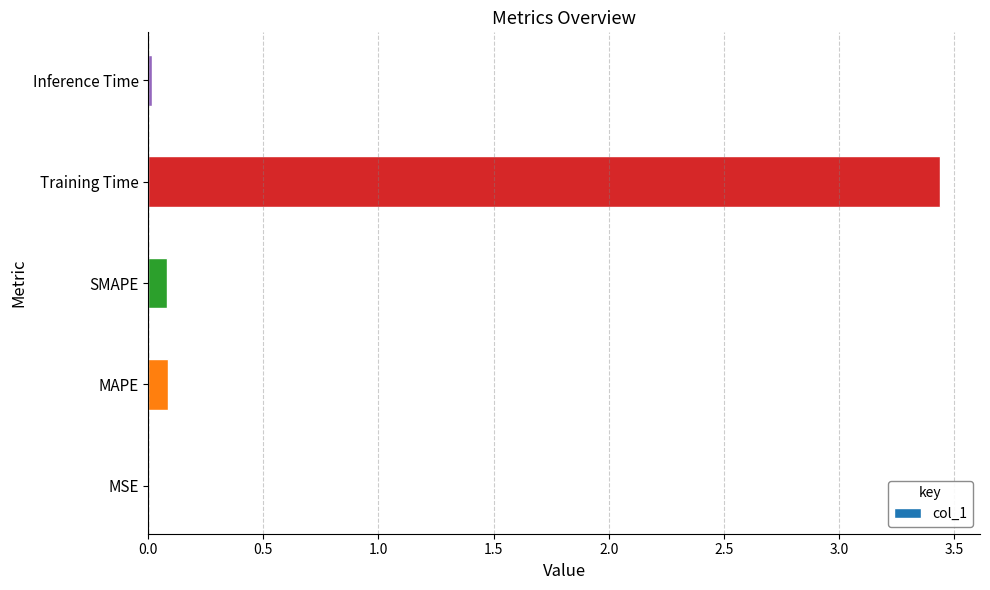

Which label corresponds to the largest value in the chart?

Training Time